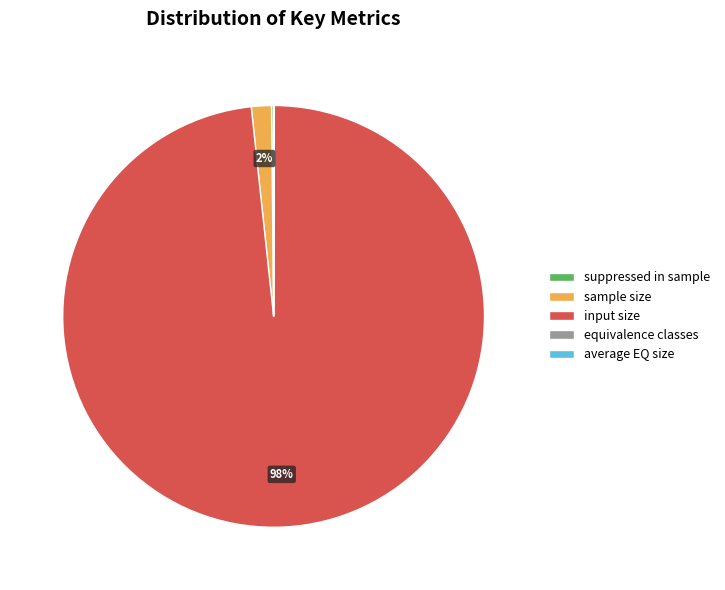

True or false: sample size accounts for 2% of the total.

True